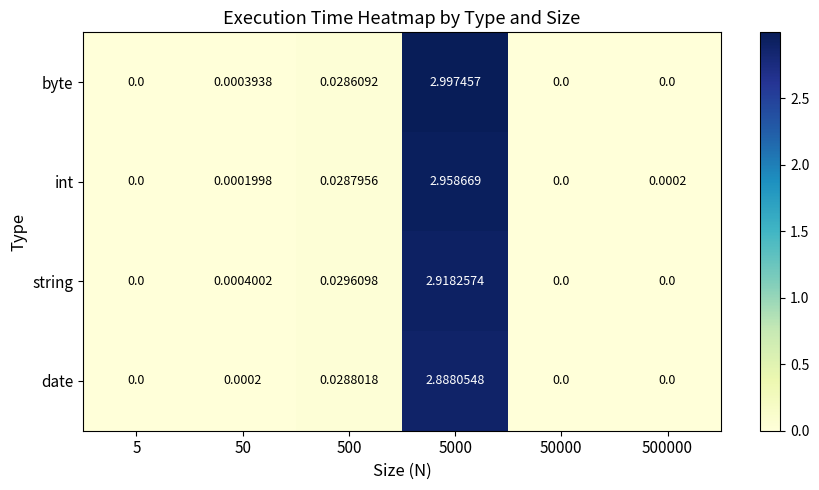

How many series are shown in this chart?

4